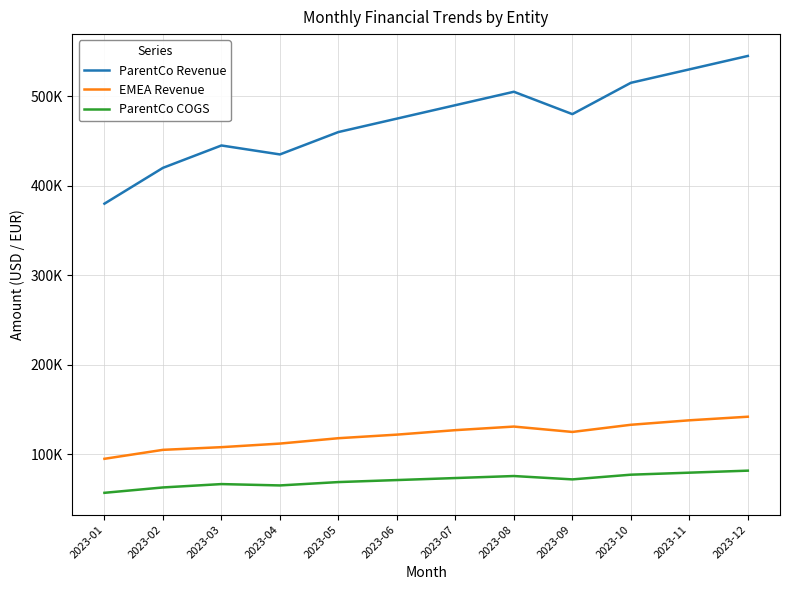

Between 2023-03 and 2023-10, which series saw the biggest shift?

ParentCo Revenue